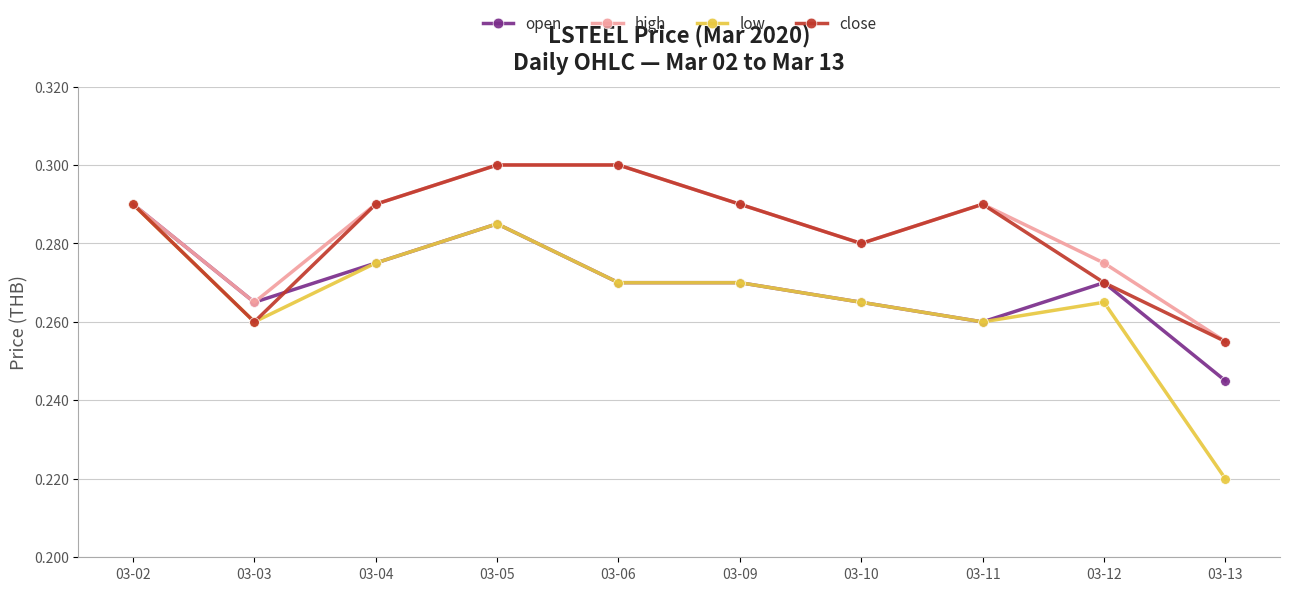

Which series has the widest spread of values?

low